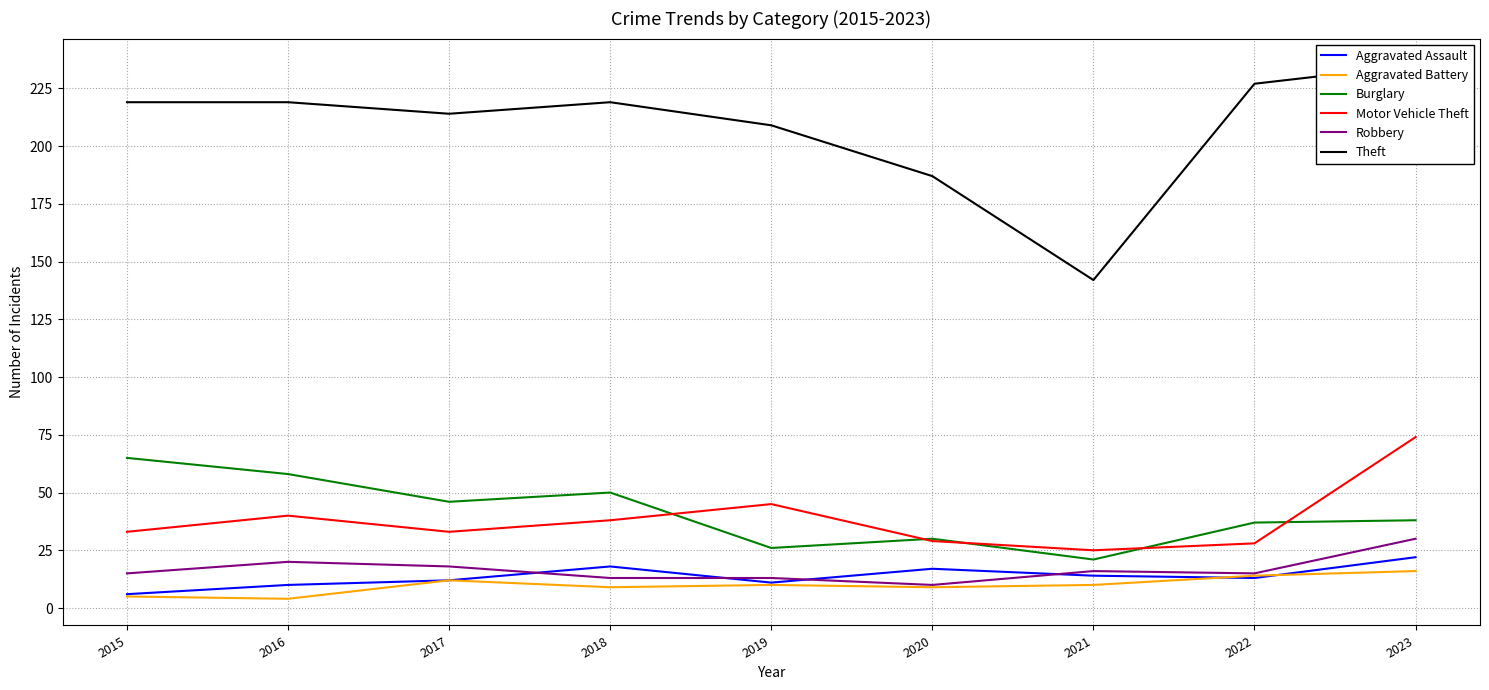

What is the sum of all Aggravated Assault values?

123